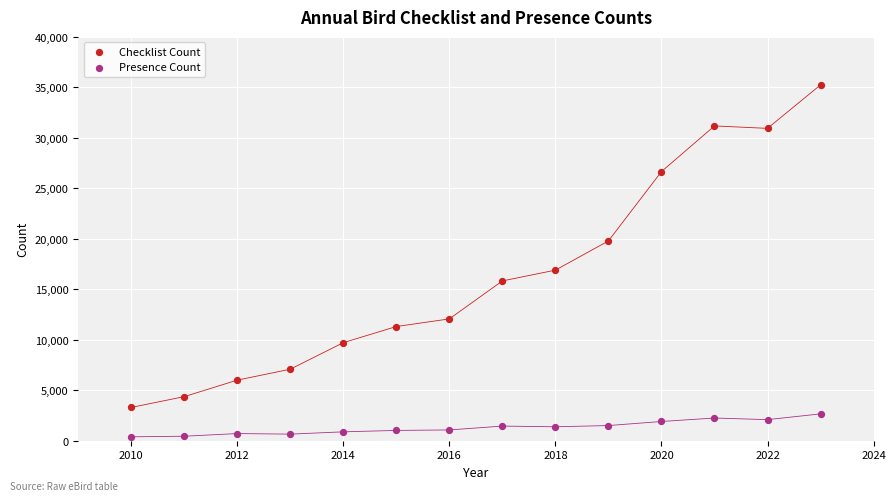

What are all the series names shown in the legend?

Checklist Count, Presence Count